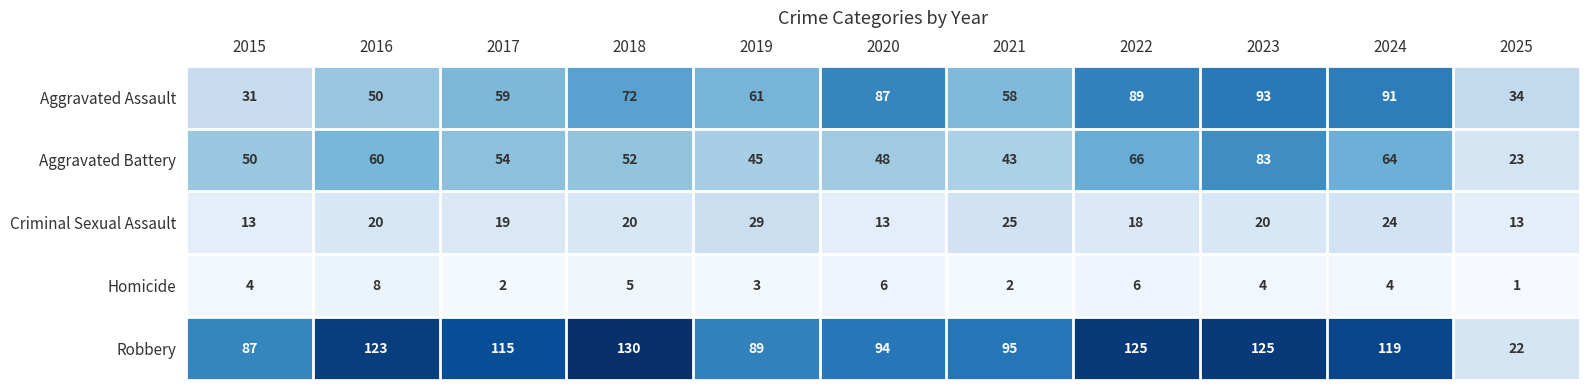

Where does the Robbery series first go above 115?

2016